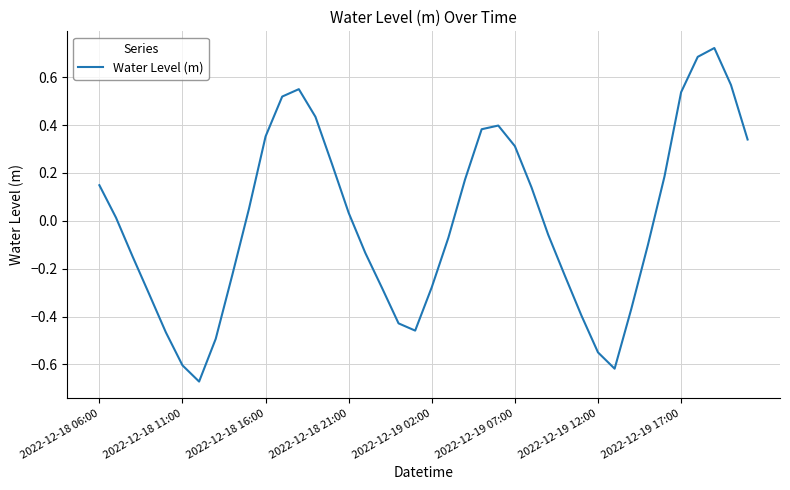

What is the difference between the maximum and minimum values?

1.4